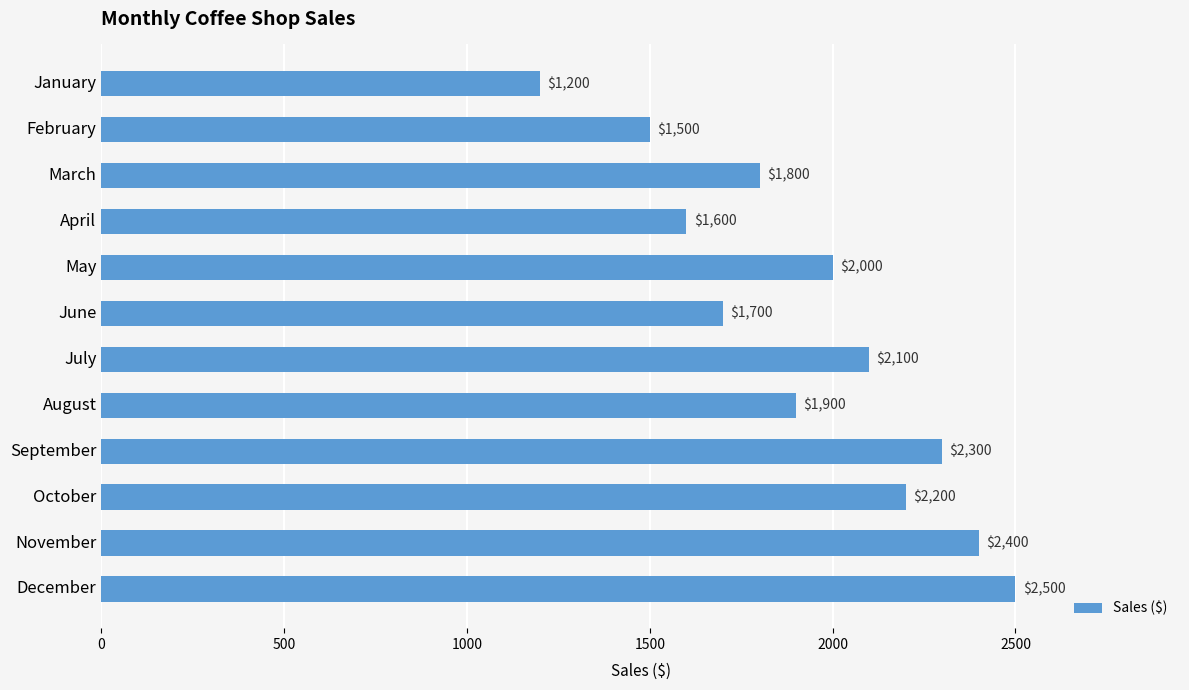

Rank the categories by value from lowest to highest.

January, February, April, June, March, August, May, July, October, September, November, December